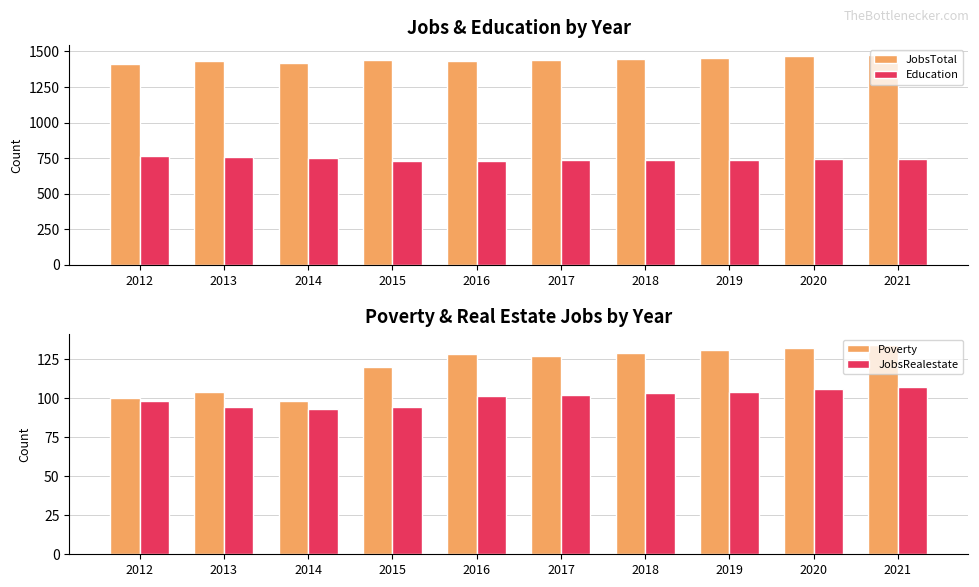

Is the value of JobsRealestate at 2021 greater than the value of Poverty at 2017?

No